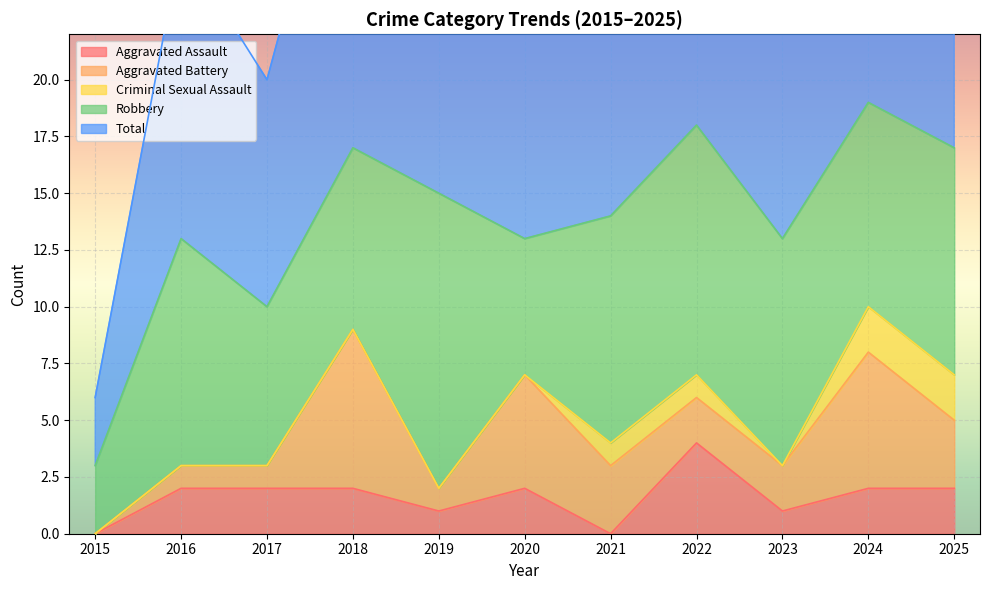

List the labels in order of Aggravated Assault value, largest first.

2022, 2016, 2017, 2018, 2020, 2024, 2025, 2019, 2023, 2015, 2021